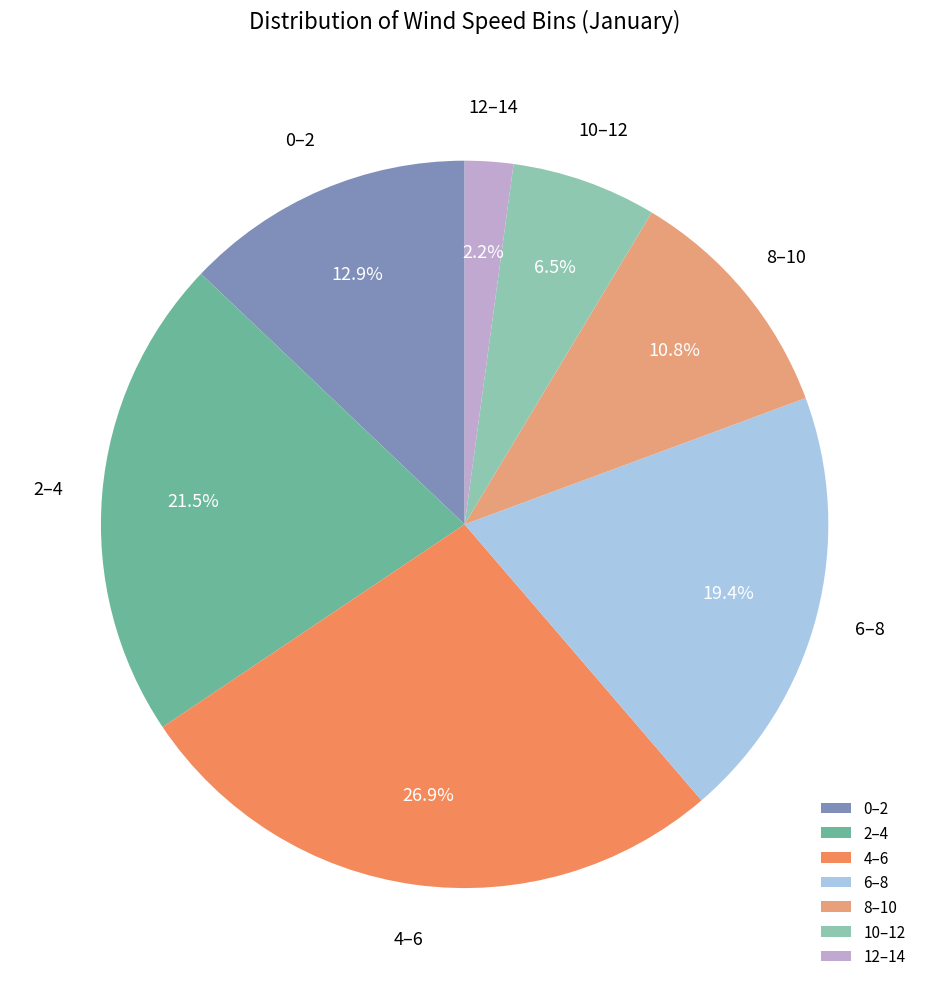

How many segments does this pie chart have?

7